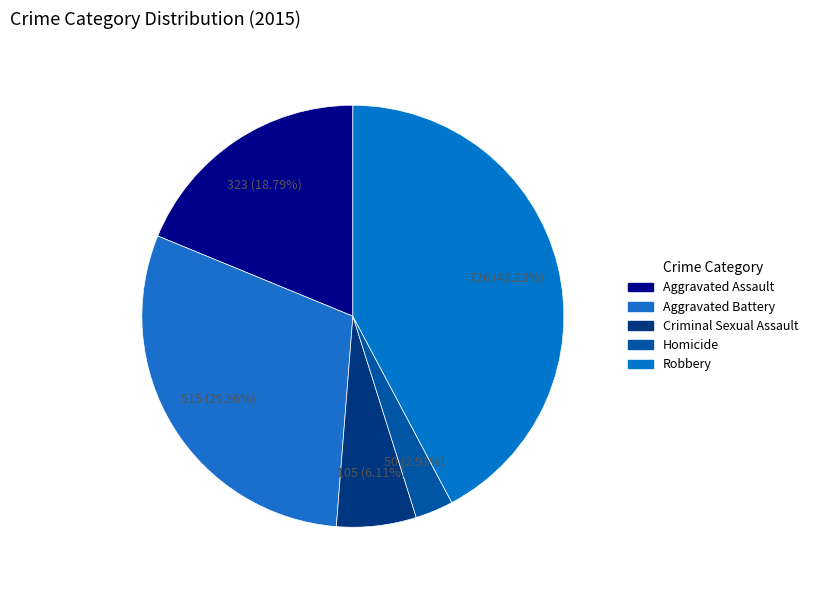

Count the number of slices in the pie.

5